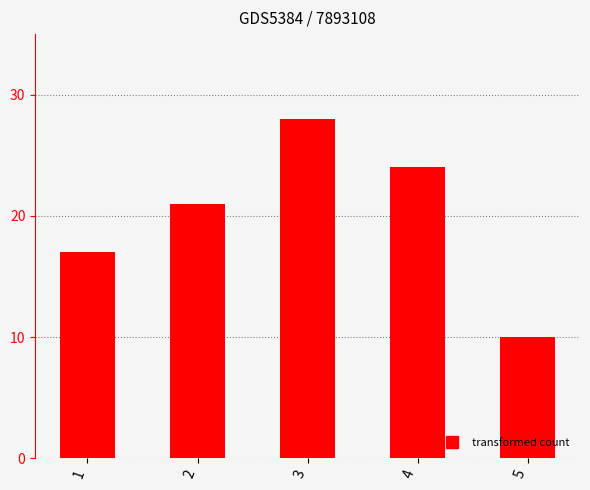

What is the difference between the values at 5 and 1?

7